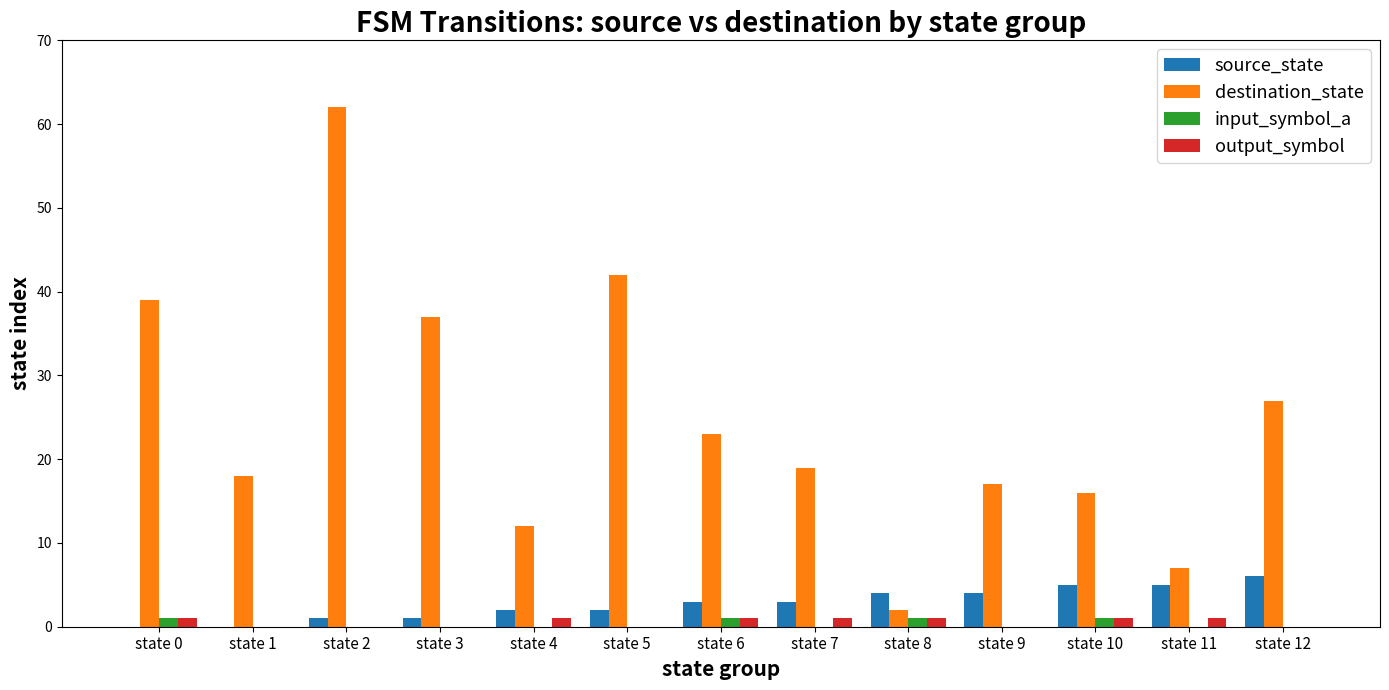

Count the number of categories in the chart.

13